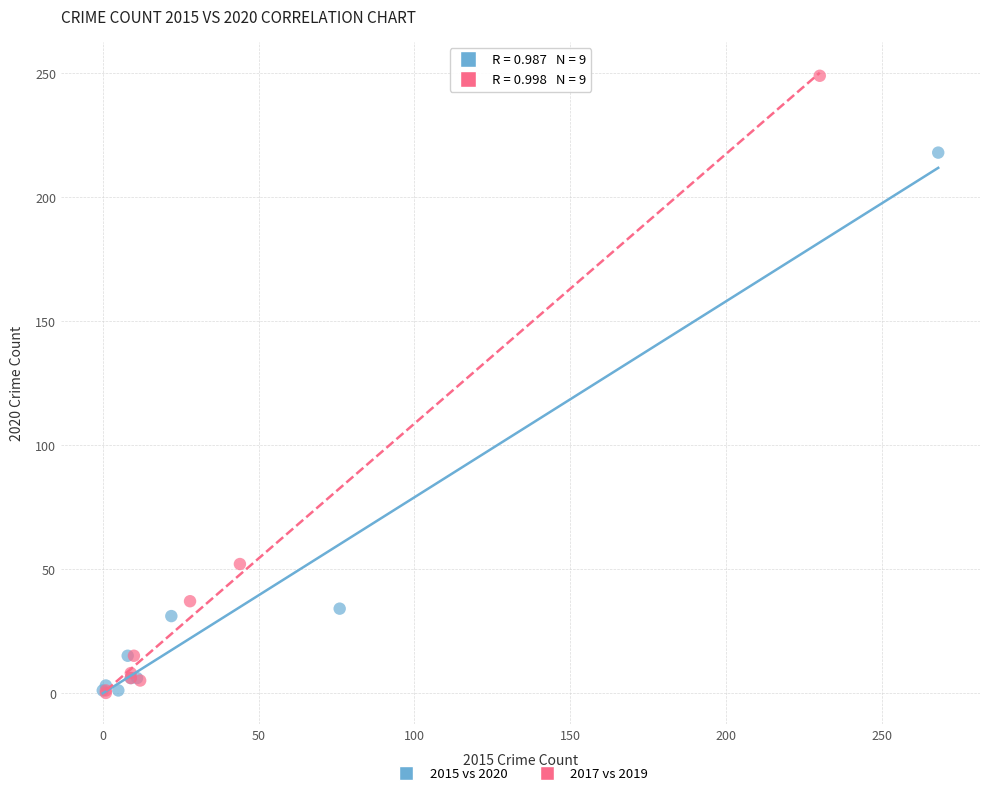

Which series reaches the maximum Y coordinate?

2017 vs 2019